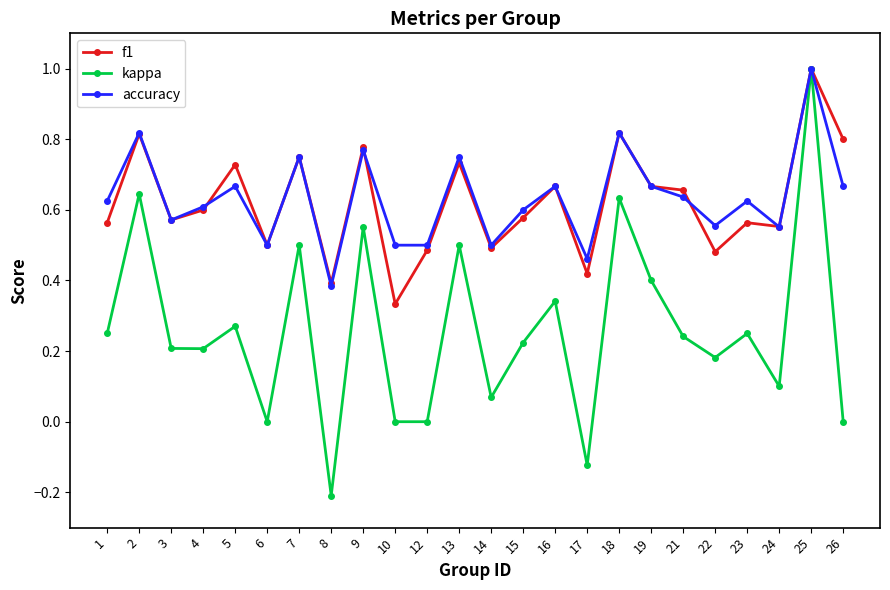

Which series changed the most between 1 and 17?

kappa